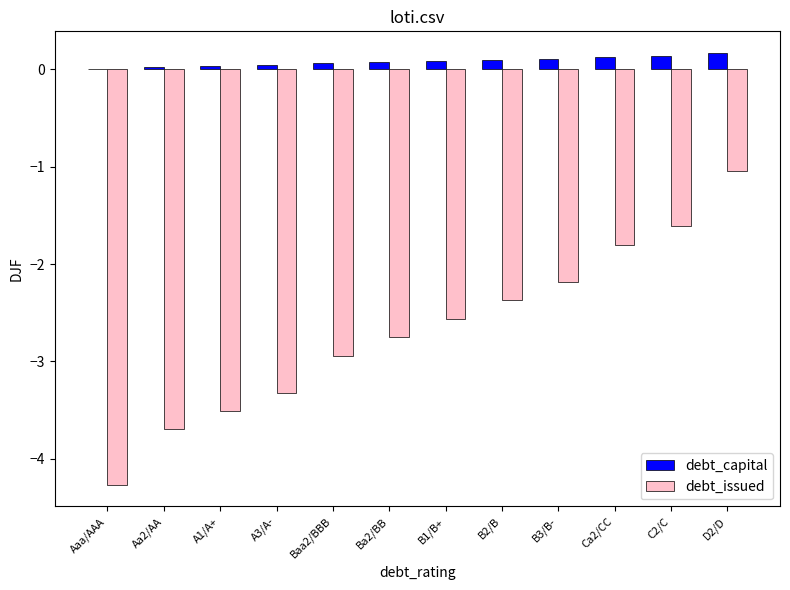

What is the sum of all debt_capital values?

1.0